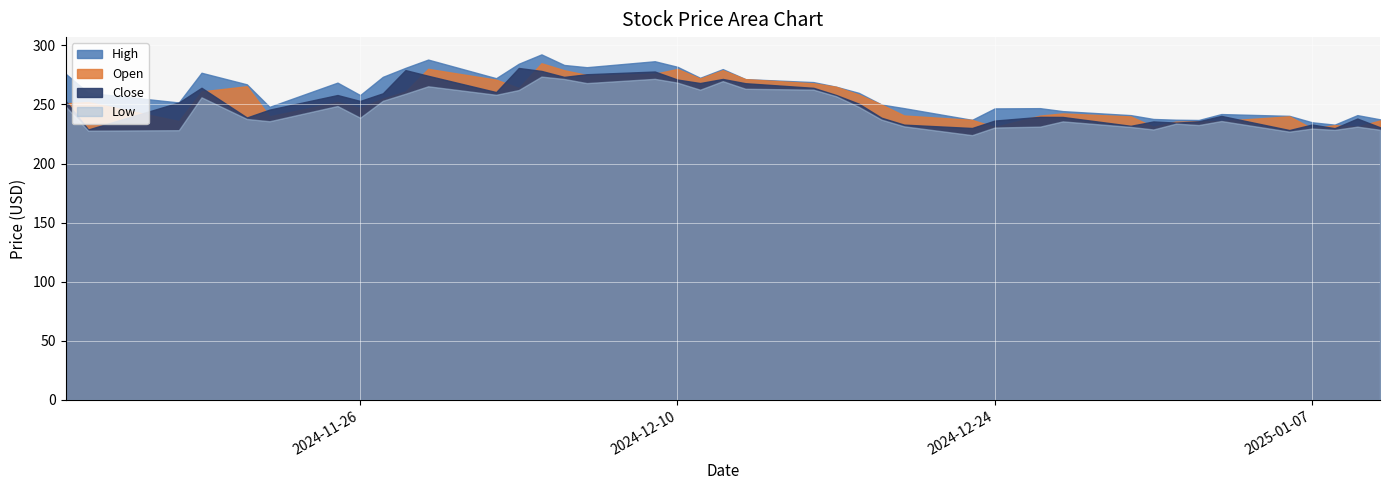

What are all the series names shown in the legend?

High, Open, Close, Low